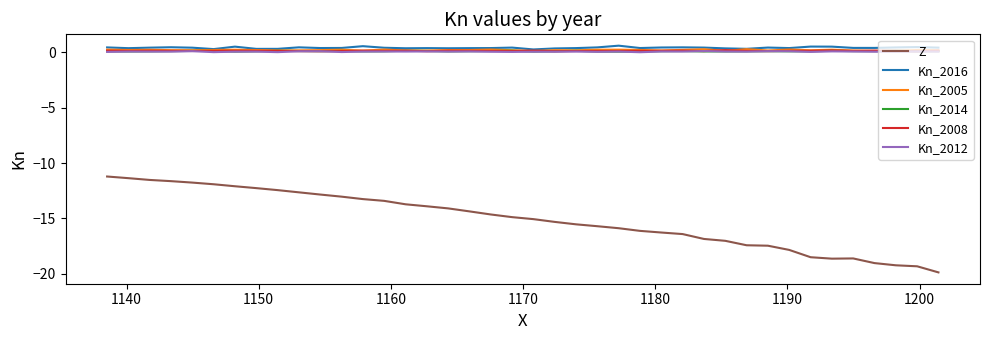

Does the chart have visible grid lines?

No